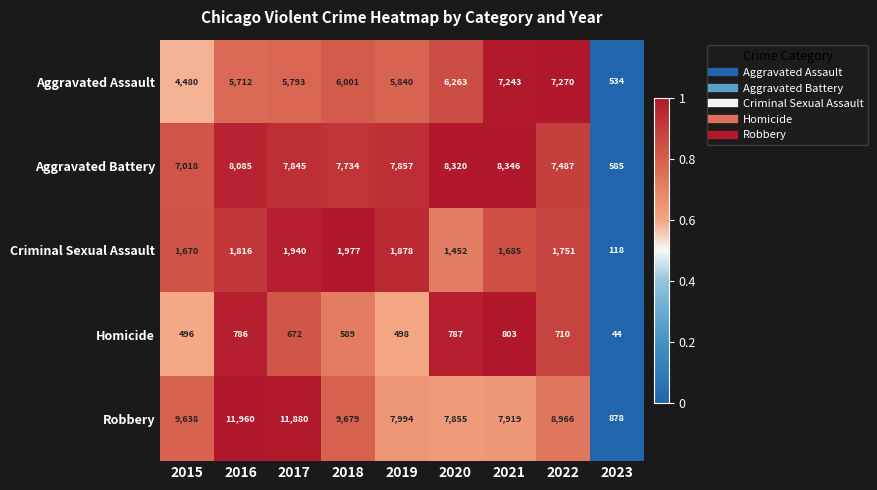

What is the maximum value for Aggravated Assault?

7270